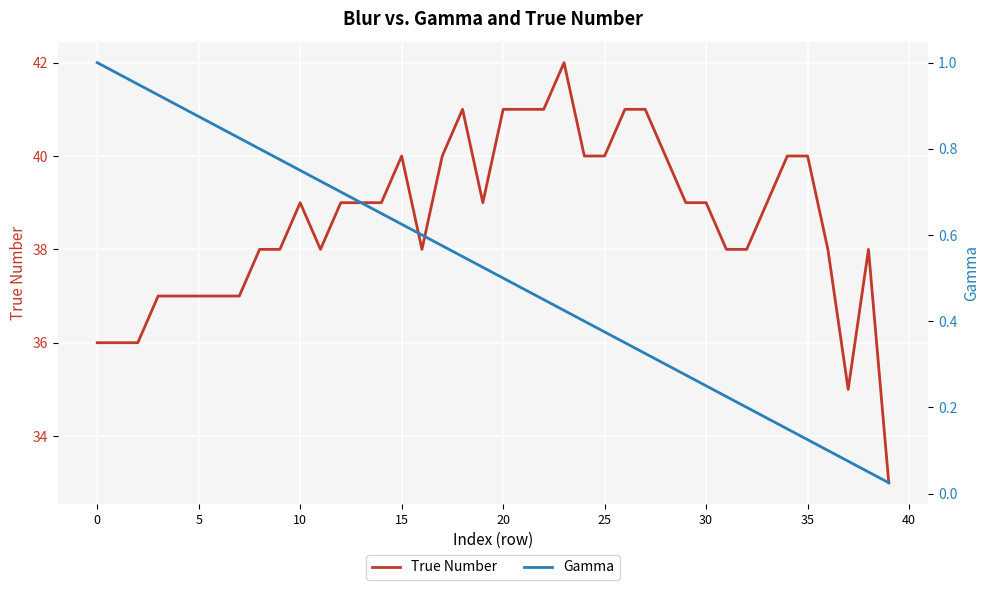

At how many categories does at least one series exceed 2?

40